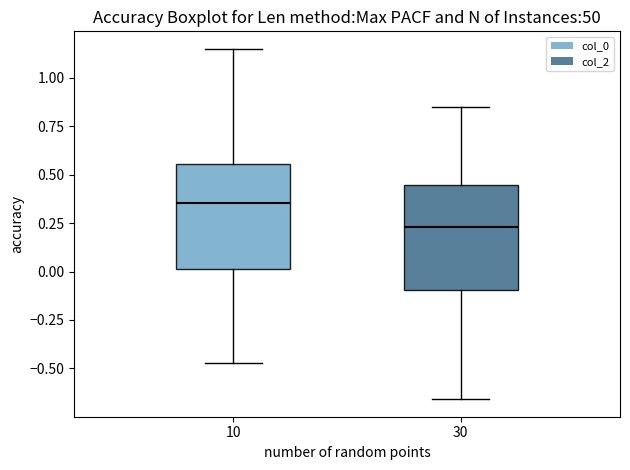

Which box has the lowest median line?

30